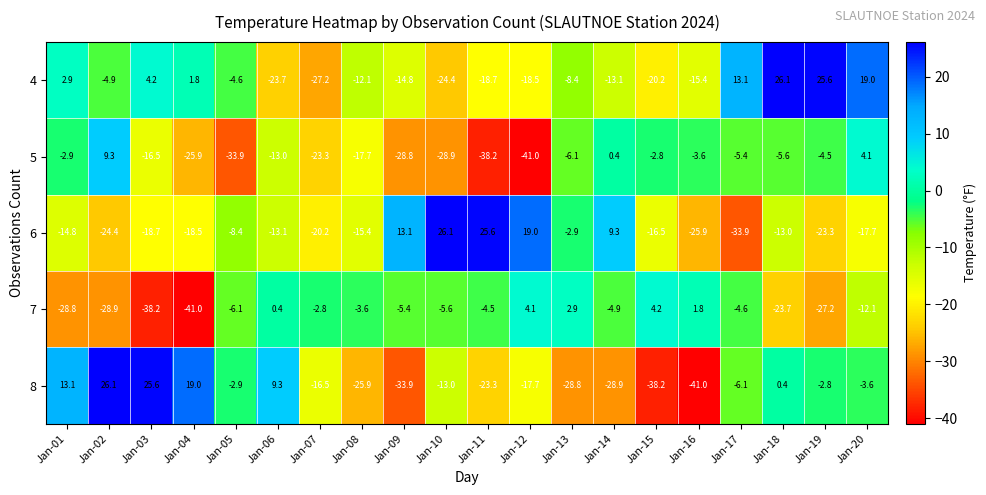

Is it true that 5 equals 9.3 at Jan-02?

True